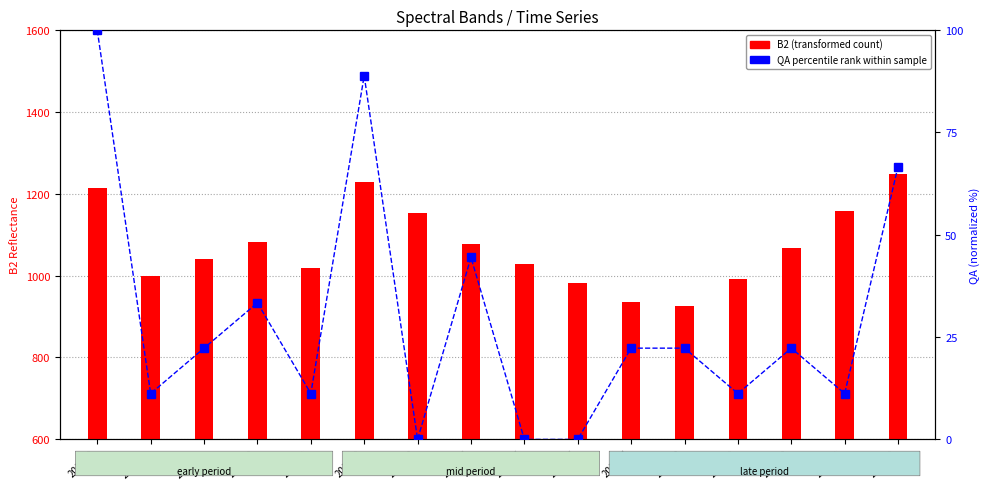

At which category is the sum across all series the highest?

201702